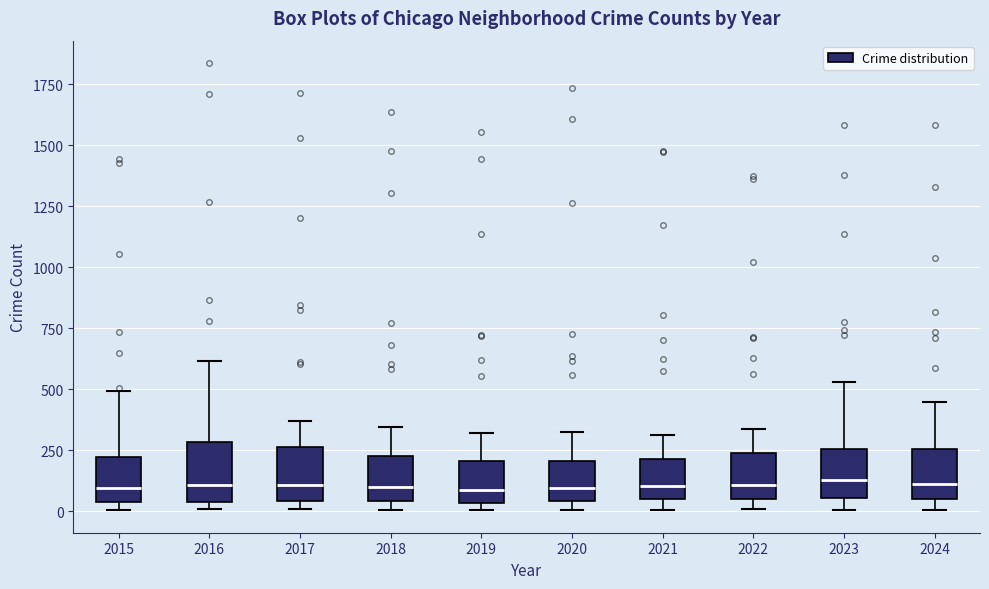

Where does the upper whisker of the box at x = 2022 end on the y-axis? The values are not printed on the chart, so give them approximately, as read against the axis.

350